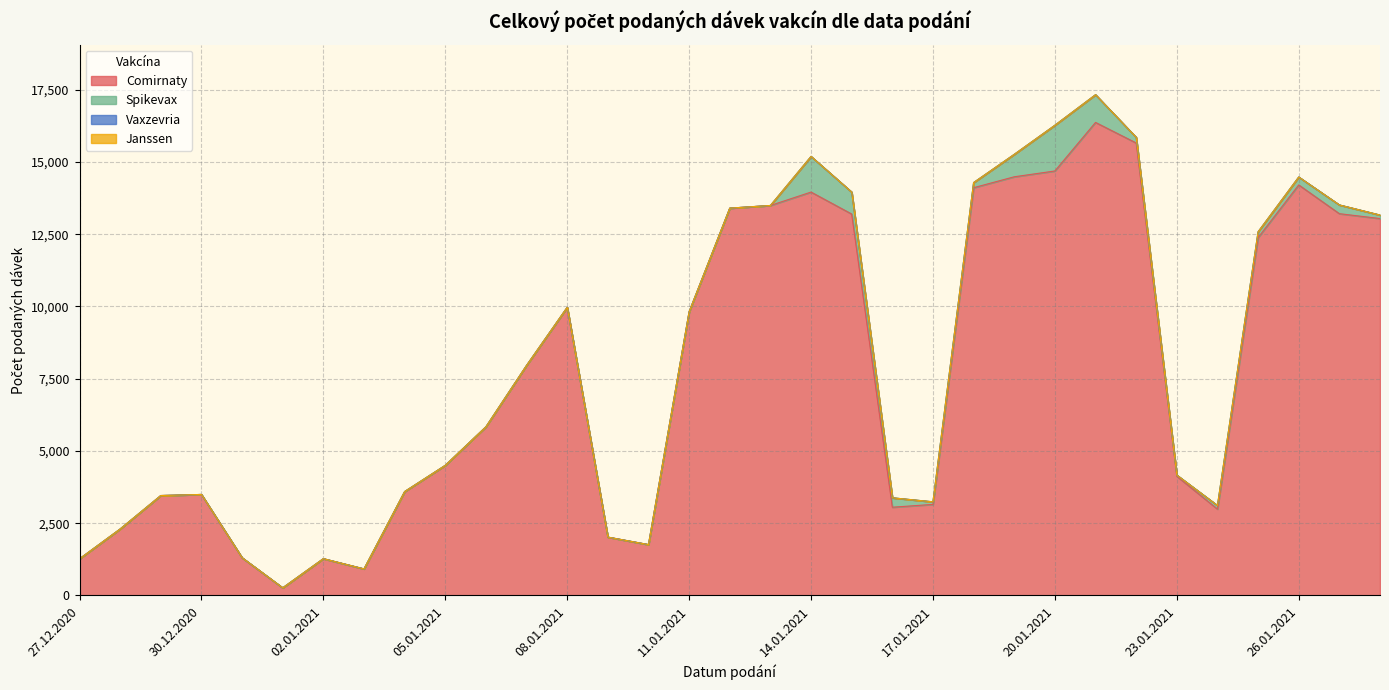

At how many categories does at least one series exceed 5370?

17